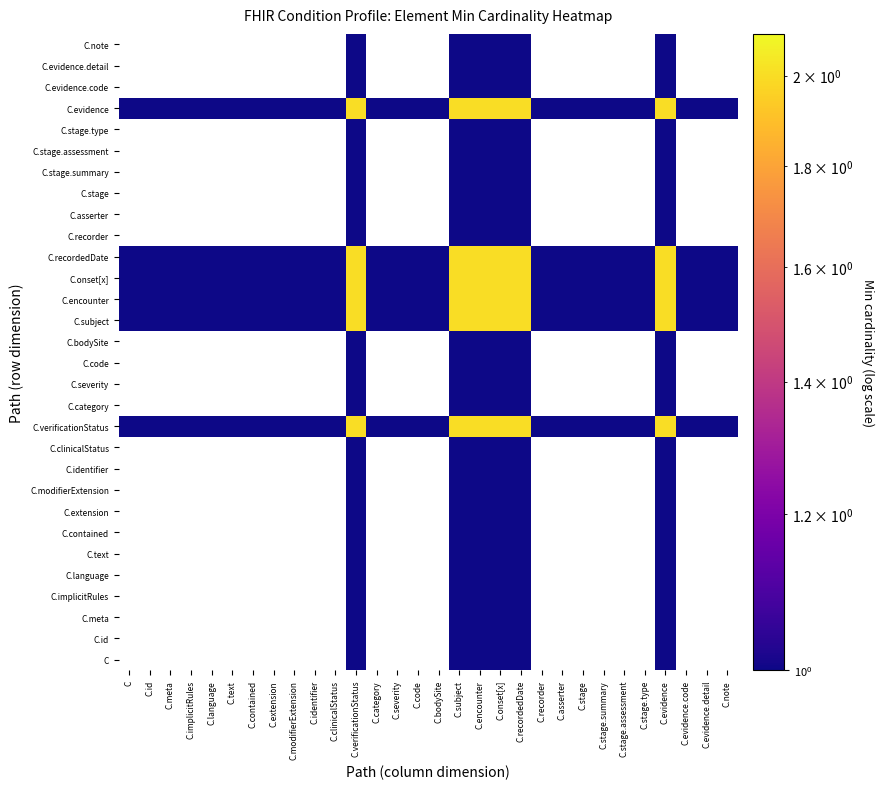

Which series has the largest total across all categories?

C.verificationStatus